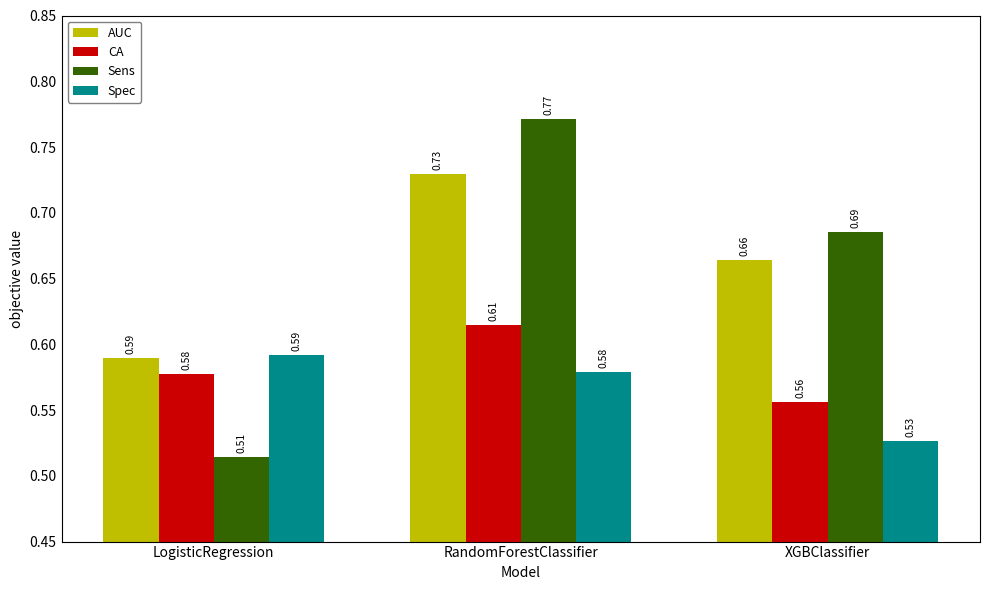

Between RandomForestClassifier and XGBClassifier, which series saw the biggest shift?

Sens